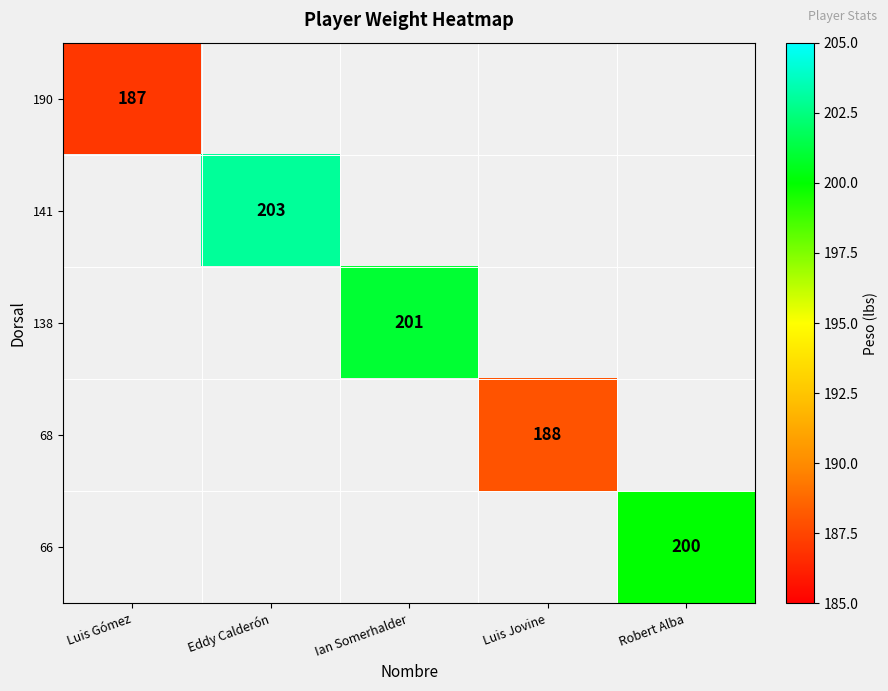

How many categories are shown in the chart?

5